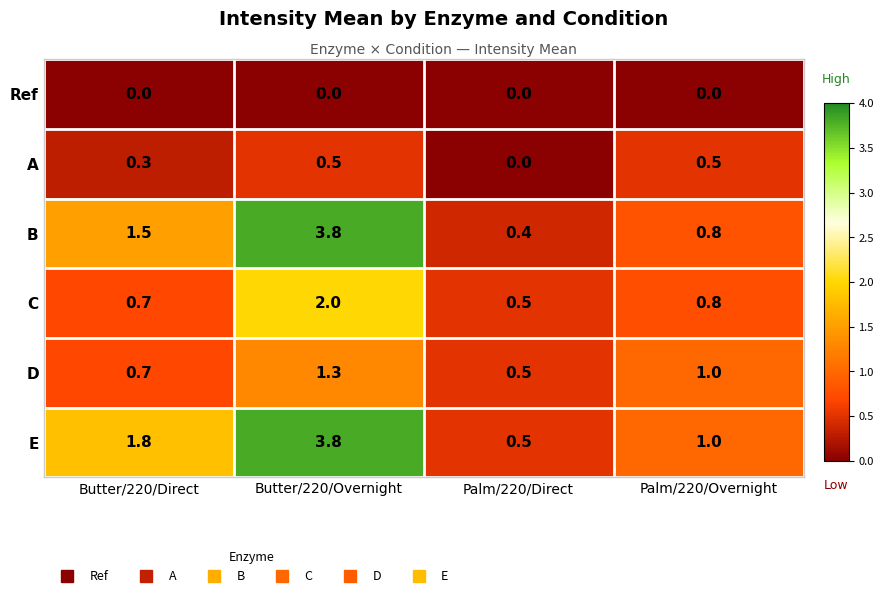

What is the difference between the maximum and second lowest values in the B series?

3.0